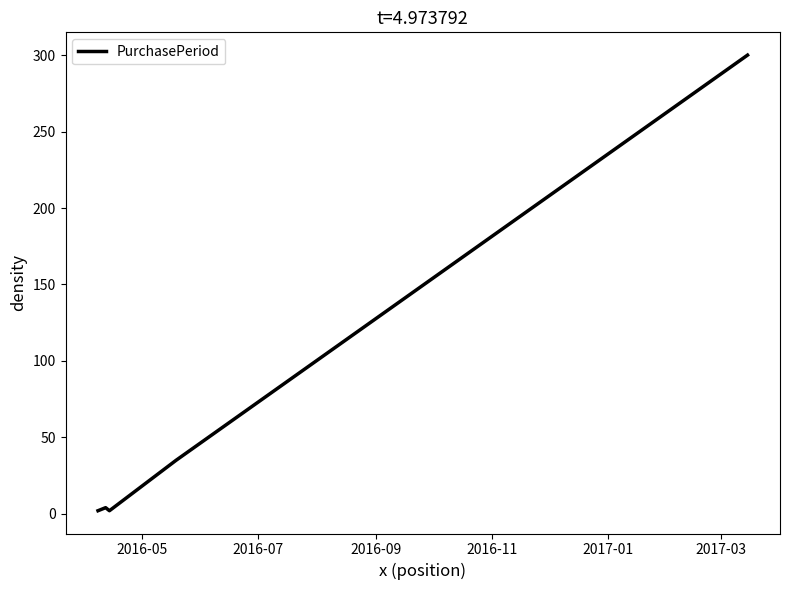

What is the maximum value shown in the chart?

300